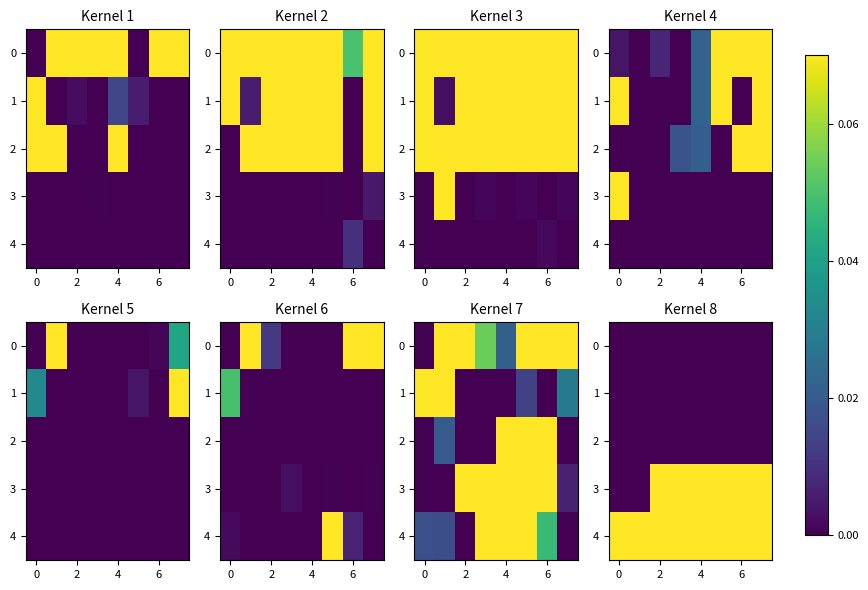

How many 3 values are between 0 and 1?

8